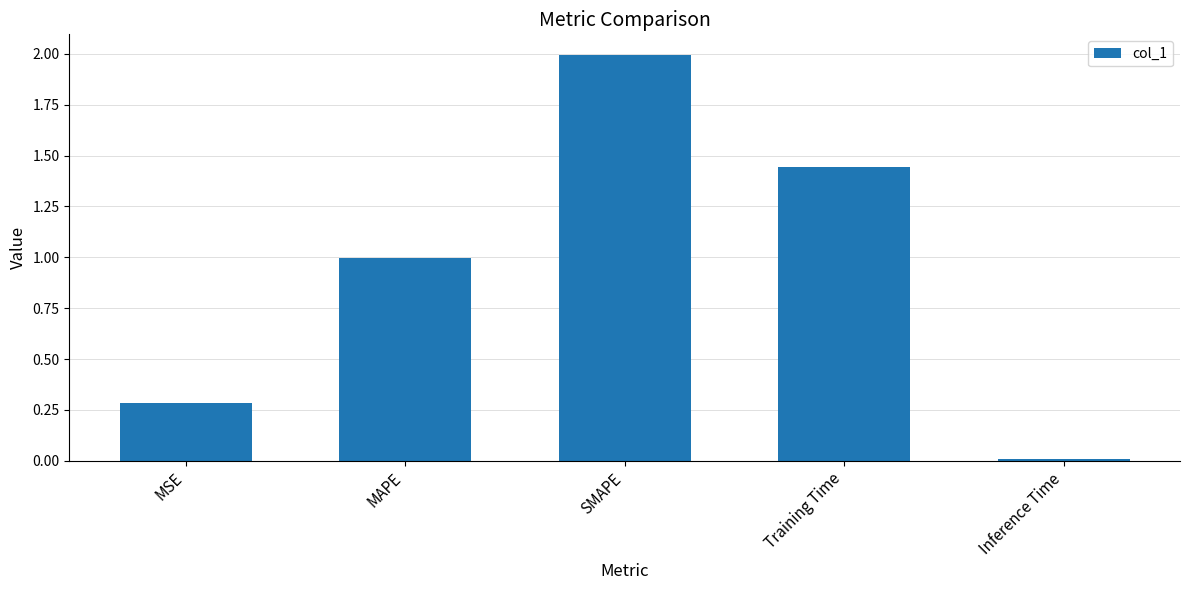

What is the difference between the values at Training Time and MAPE?

0.4